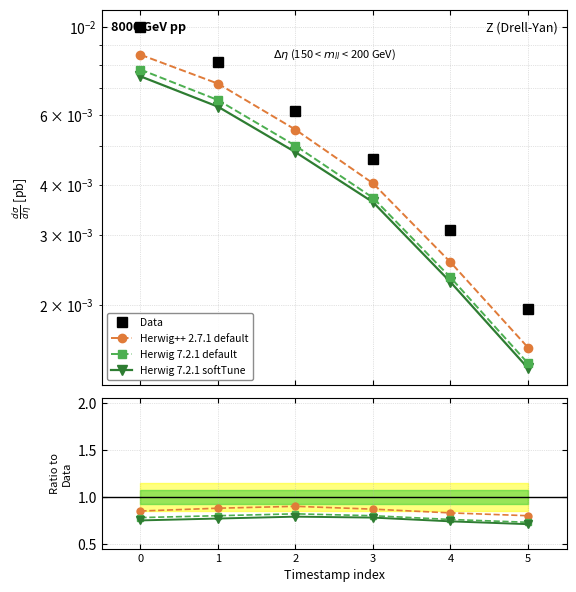

True or false: Herwig 7.2.1 softTune has more than 1 points higher than both neighbors.

False